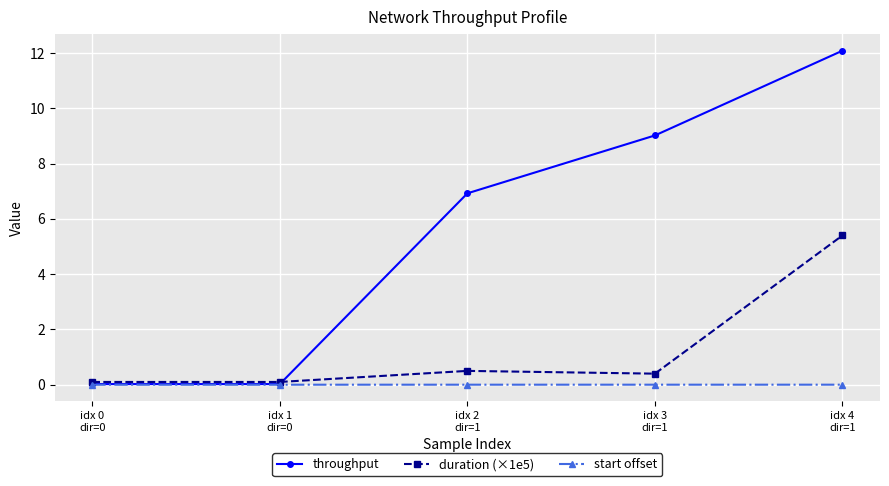

What is the label of the 5th point from the left?

idx 4
dir=1